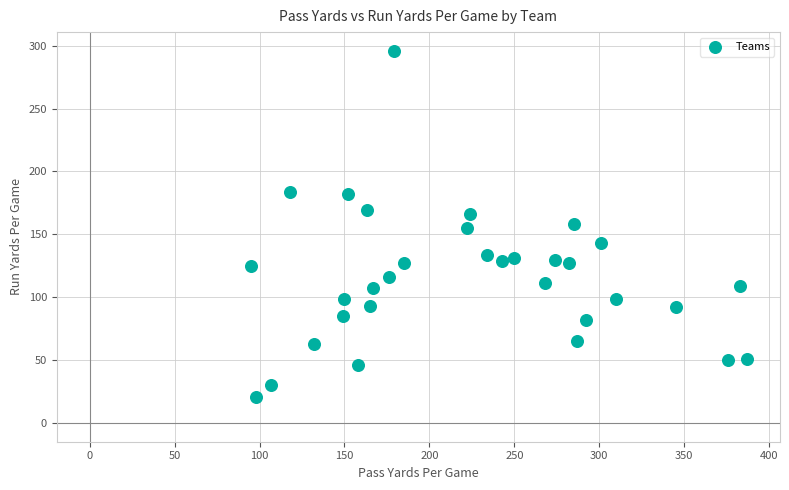

What is the range of X values (max minus min)?

292